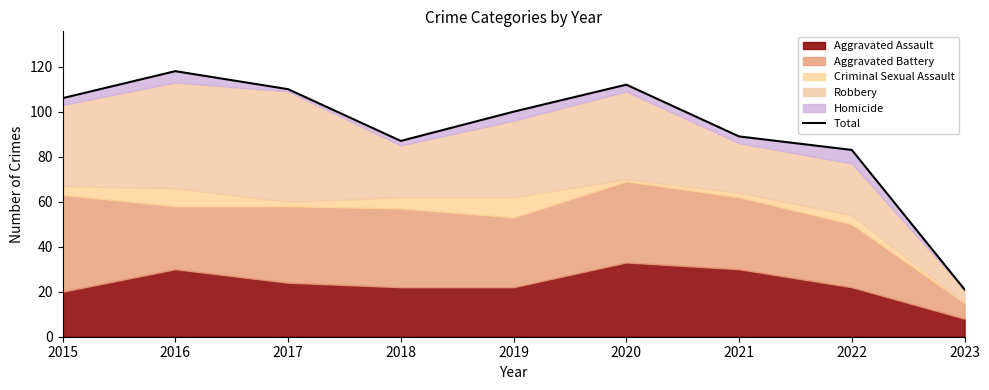

What is the sum of all values?

826